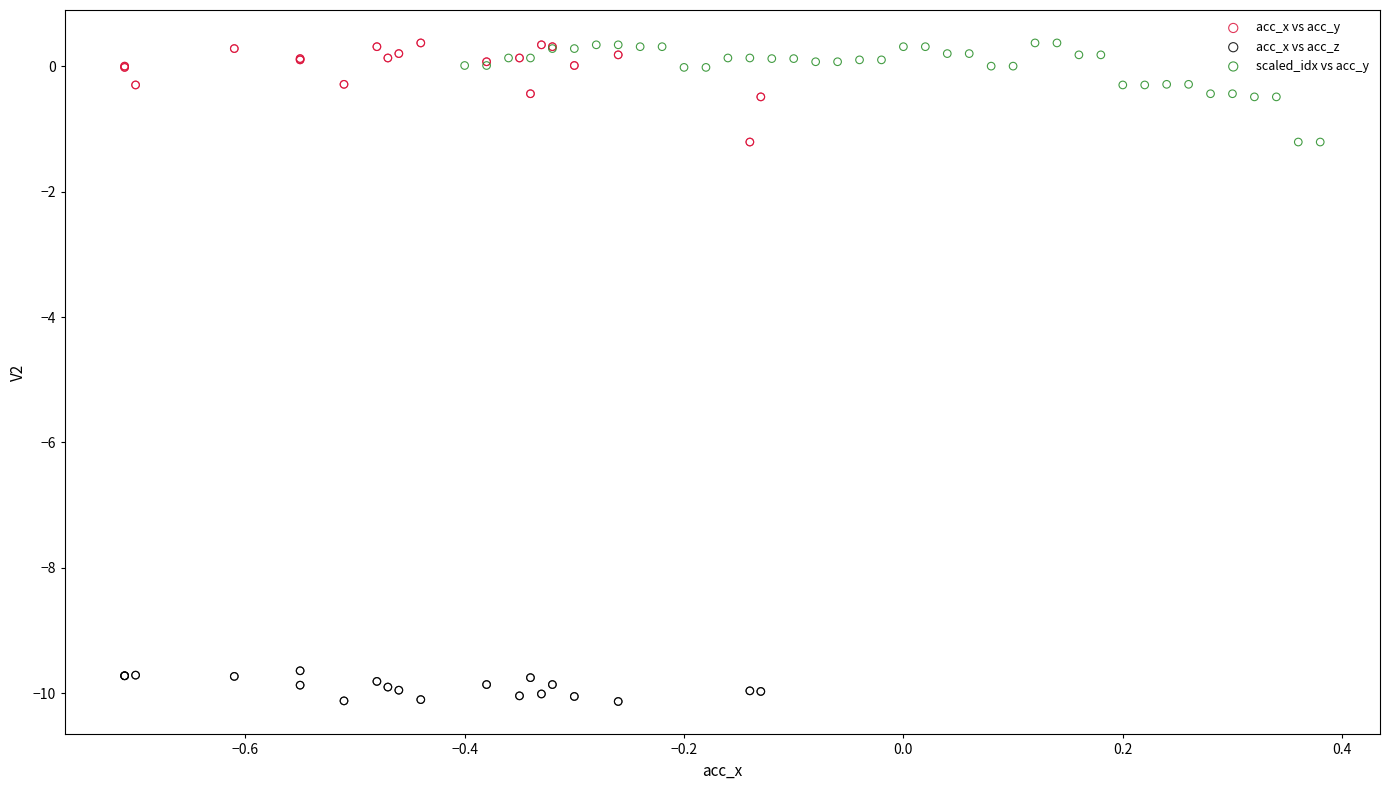

Which series reaches the minimum Y coordinate?

acc_x vs acc_z